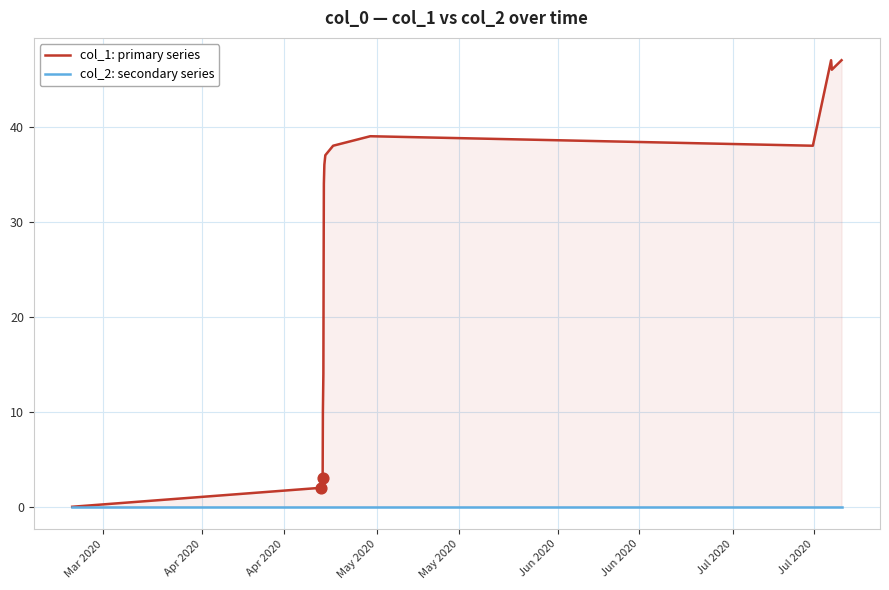

Which series has the largest total across all categories?

col_1: primary series